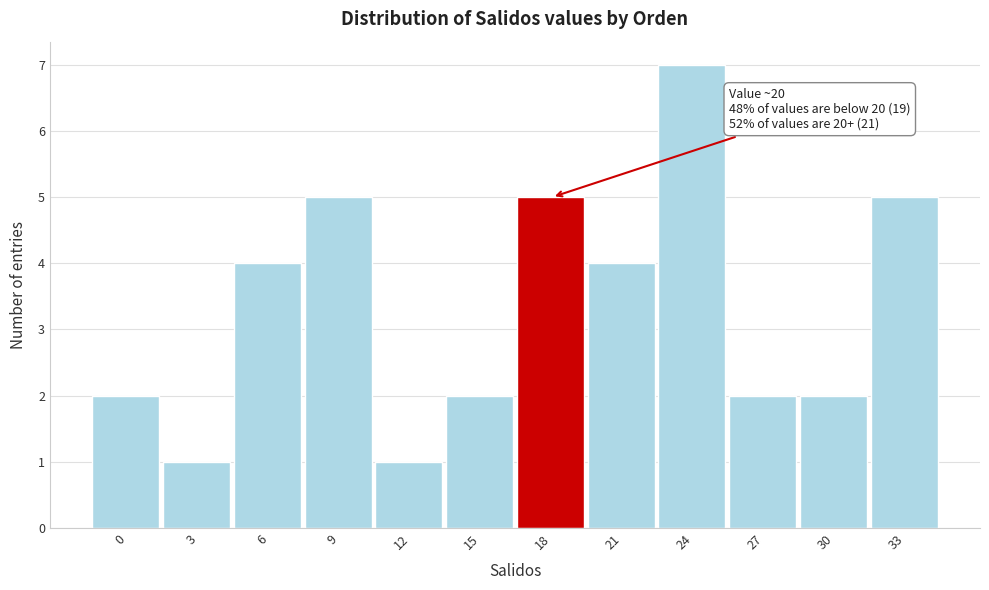

Reading left to right, extract all data points from this chart.

0=2	3=1	6=4	9=5	12=1	15=2	18=5	21=4	24=7	27=2	30=2	33=5